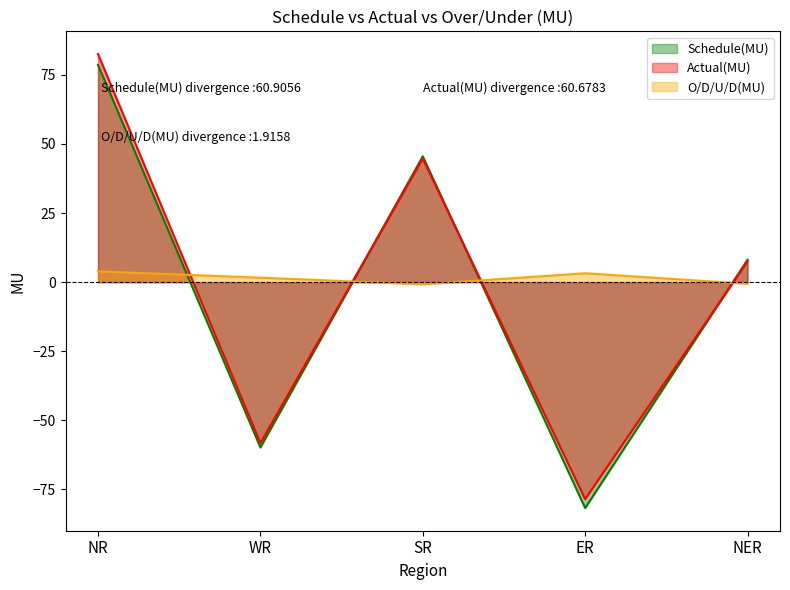

What is the label of the 3rd point from the left?

SR